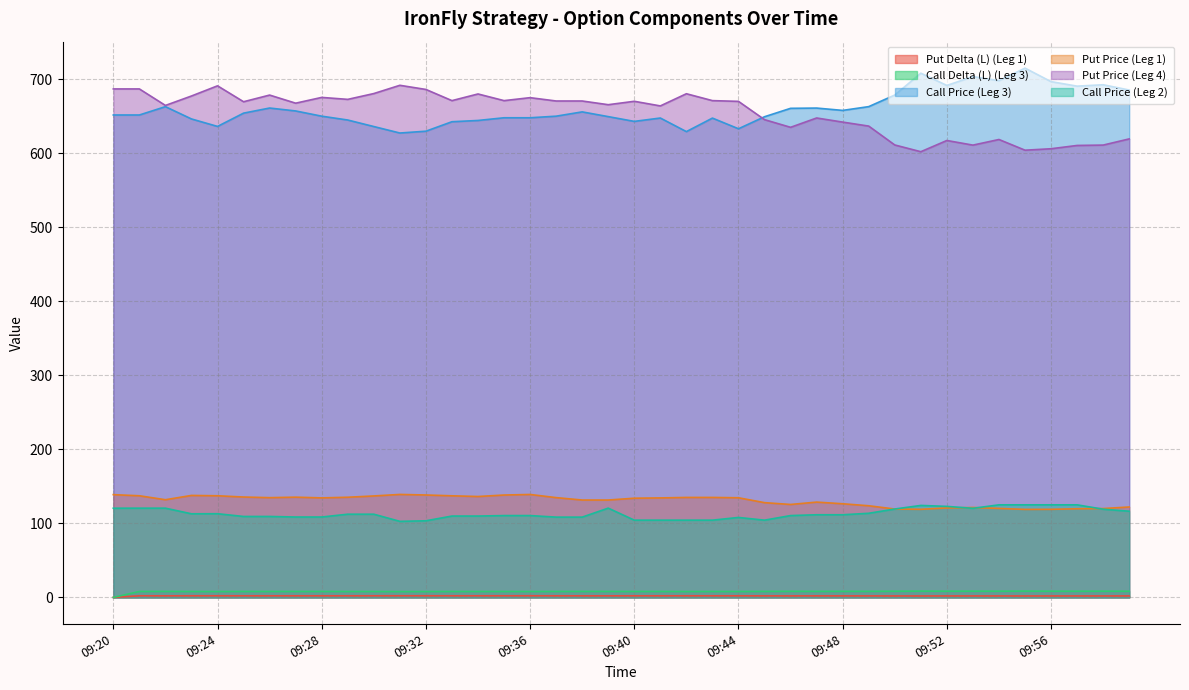

Which series has the largest total across all categories?

Call Price (Leg 3)